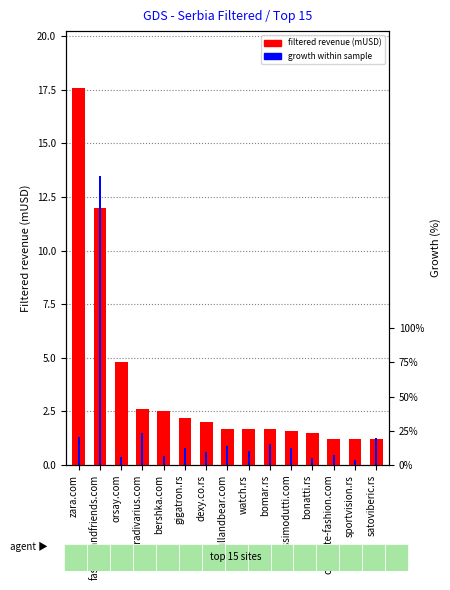

Is it true that growth within sample equals 6.3 at sportvision.rs?

False